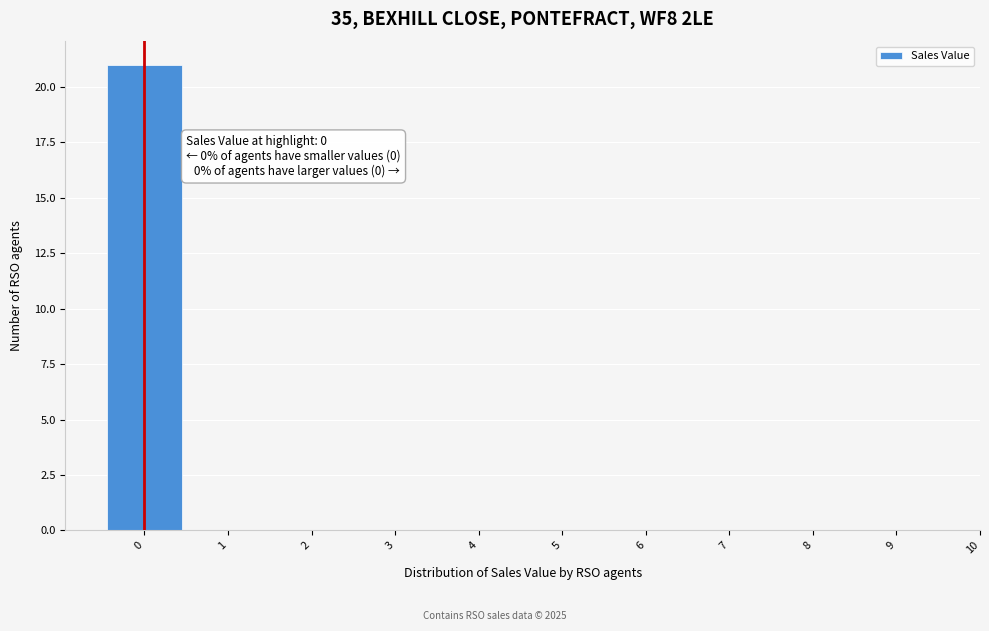

Over which range of the x-axis is the bar tallest?

-0.5 to 0.5